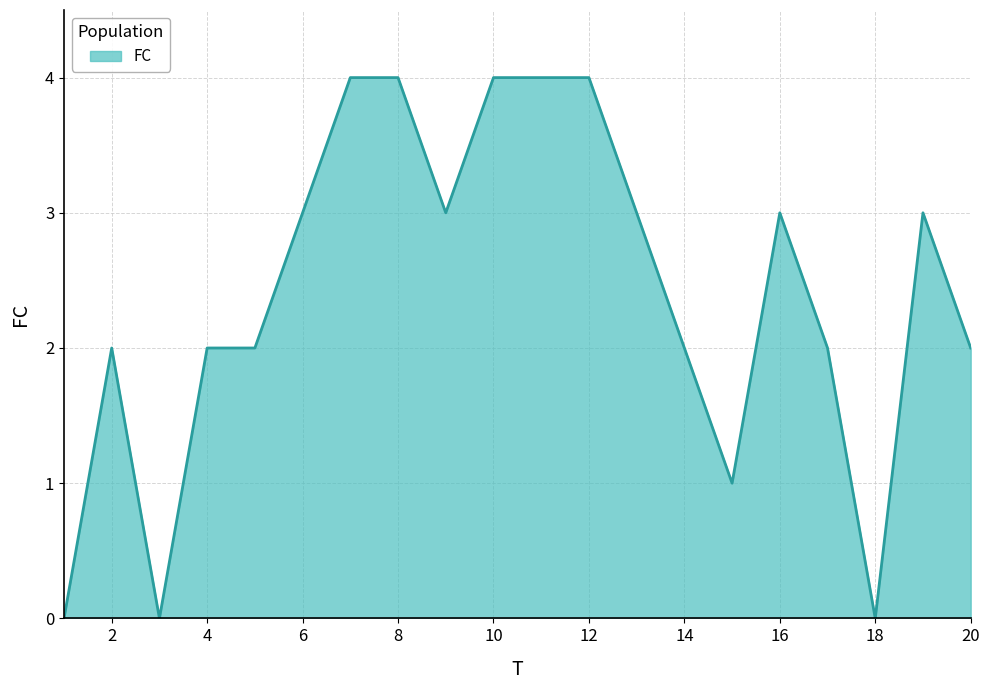

What is the maximum value shown in the chart?

4